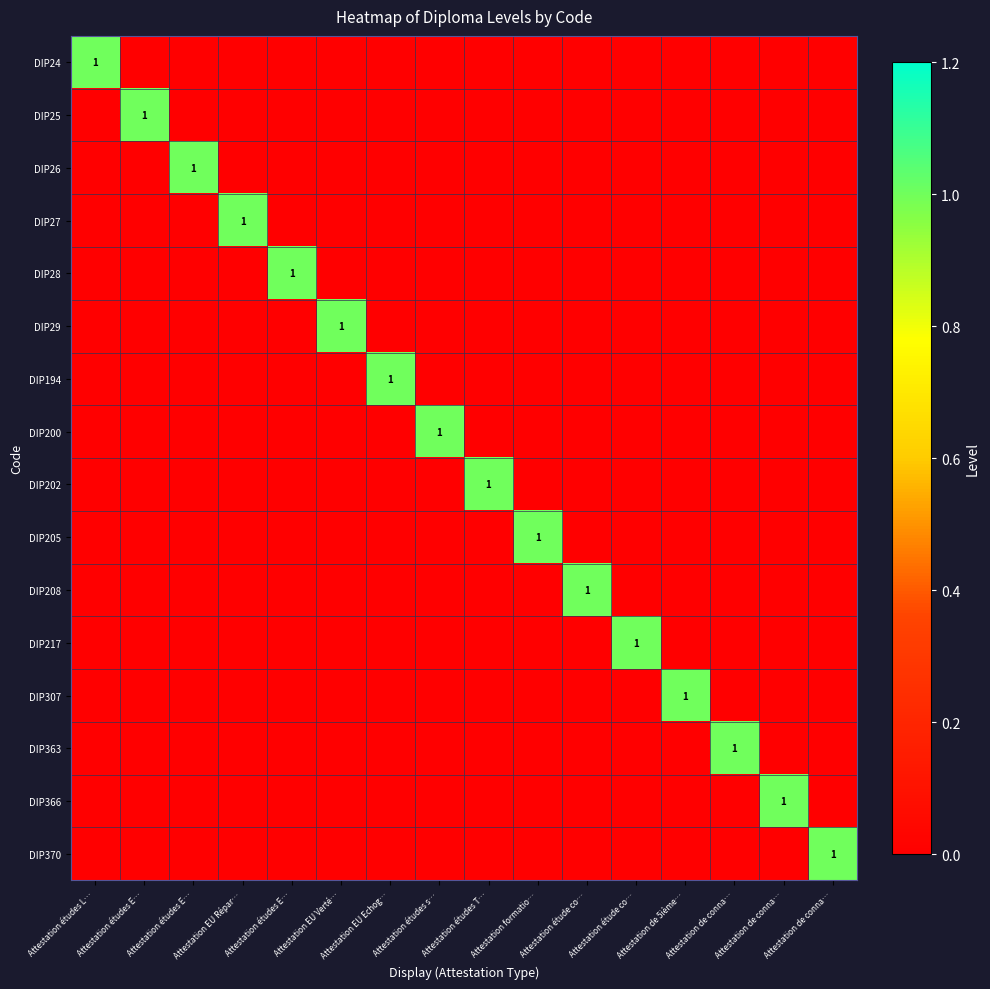

At which label is DIP25 closest to 0?

Attestation études L…